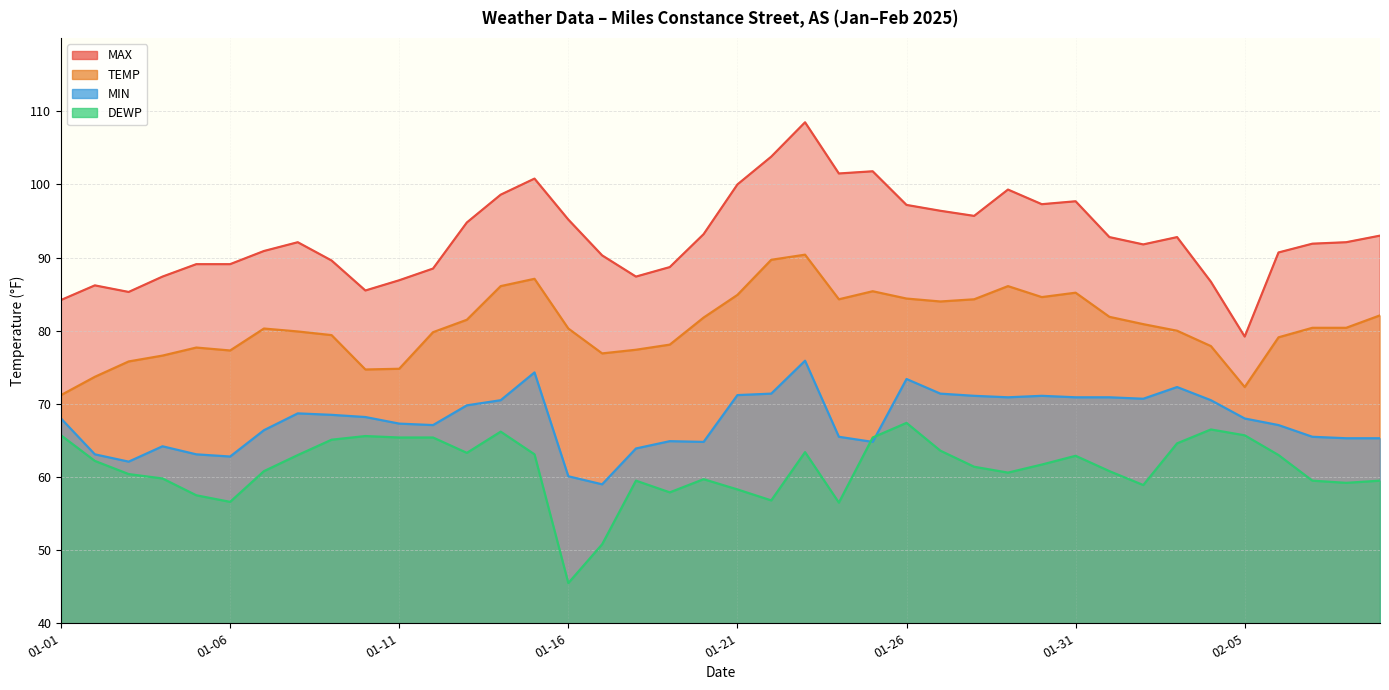

Does the chart have visible grid lines?

Yes